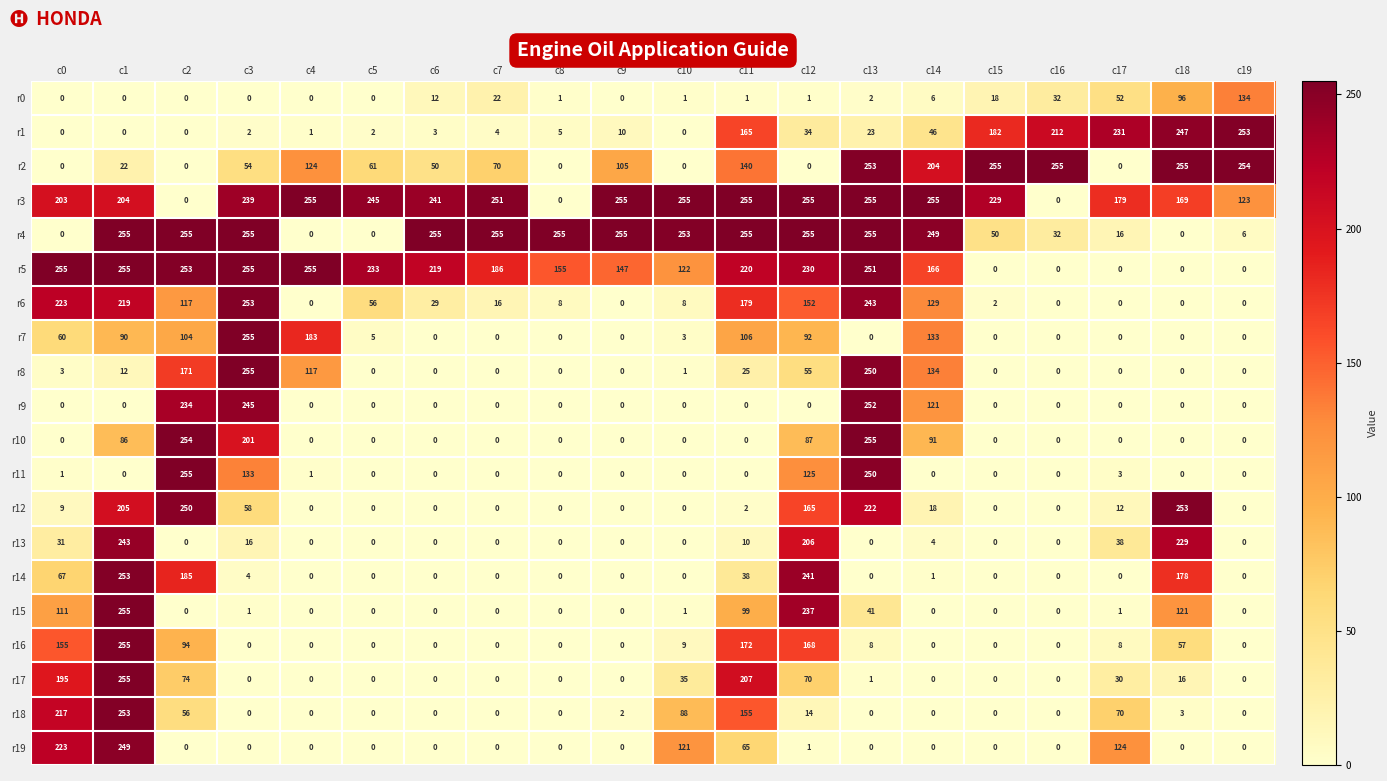

At which category is the sum across all series the highest?

c1